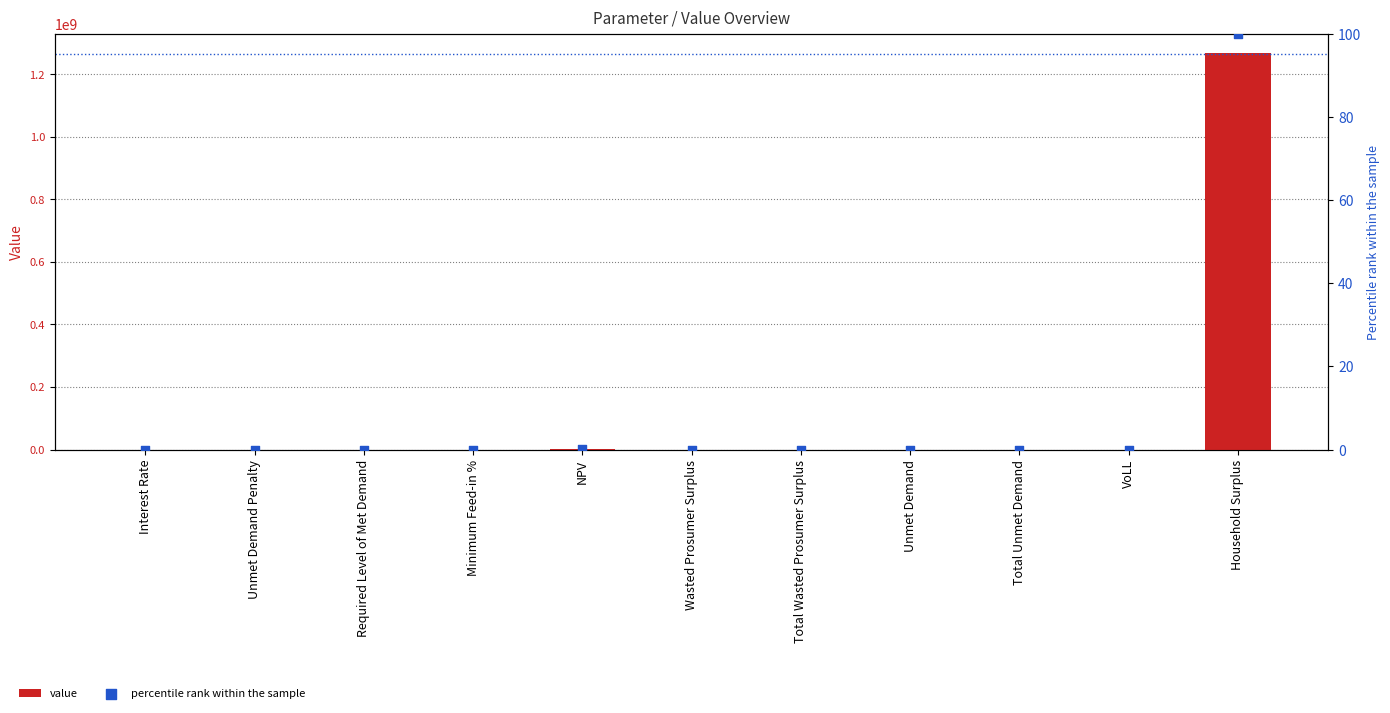

What are all the series names shown in the legend?

value, percentile rank within the sample